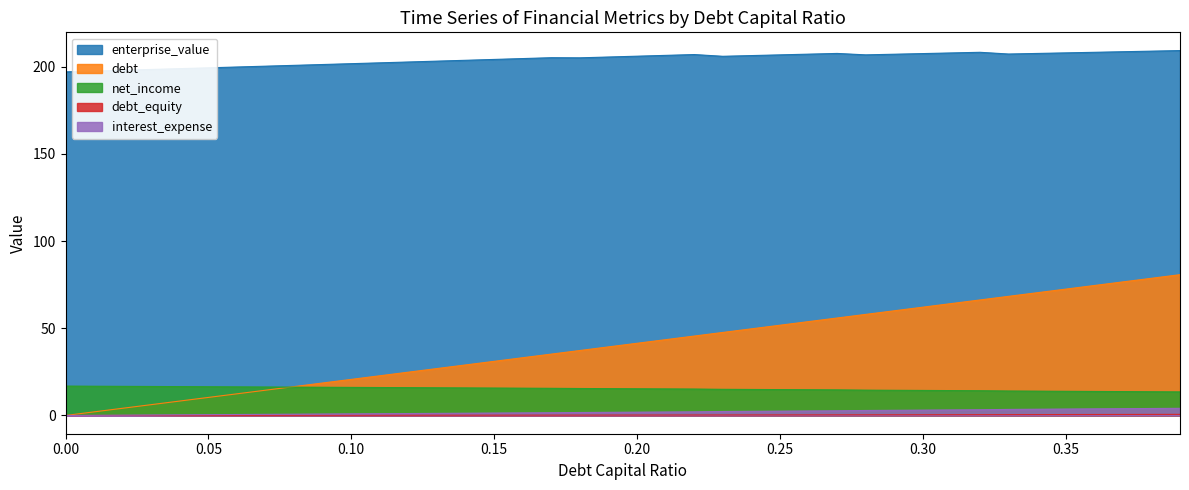

Which series has the largest total across all categories?

enterprise_value